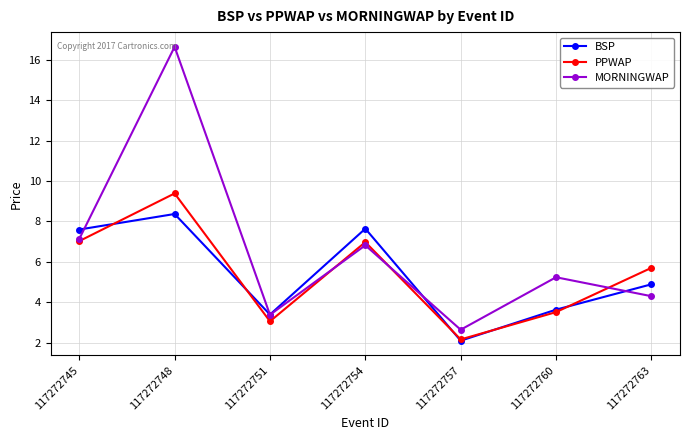

How many series are shown in this chart?

3